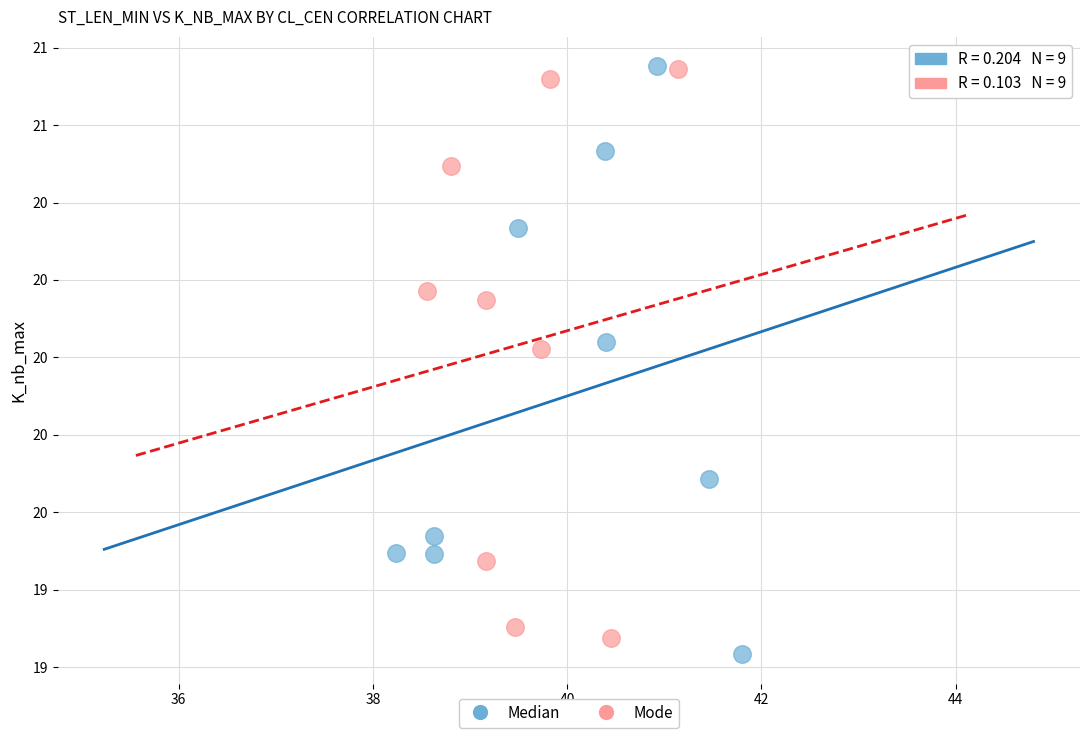

Which series reaches the minimum Y coordinate?

Median